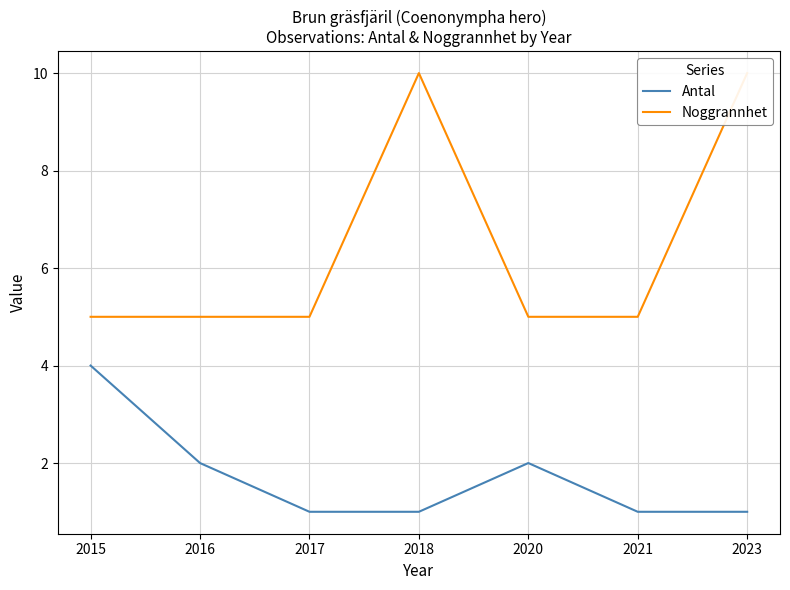

What is the smallest value displayed?

1